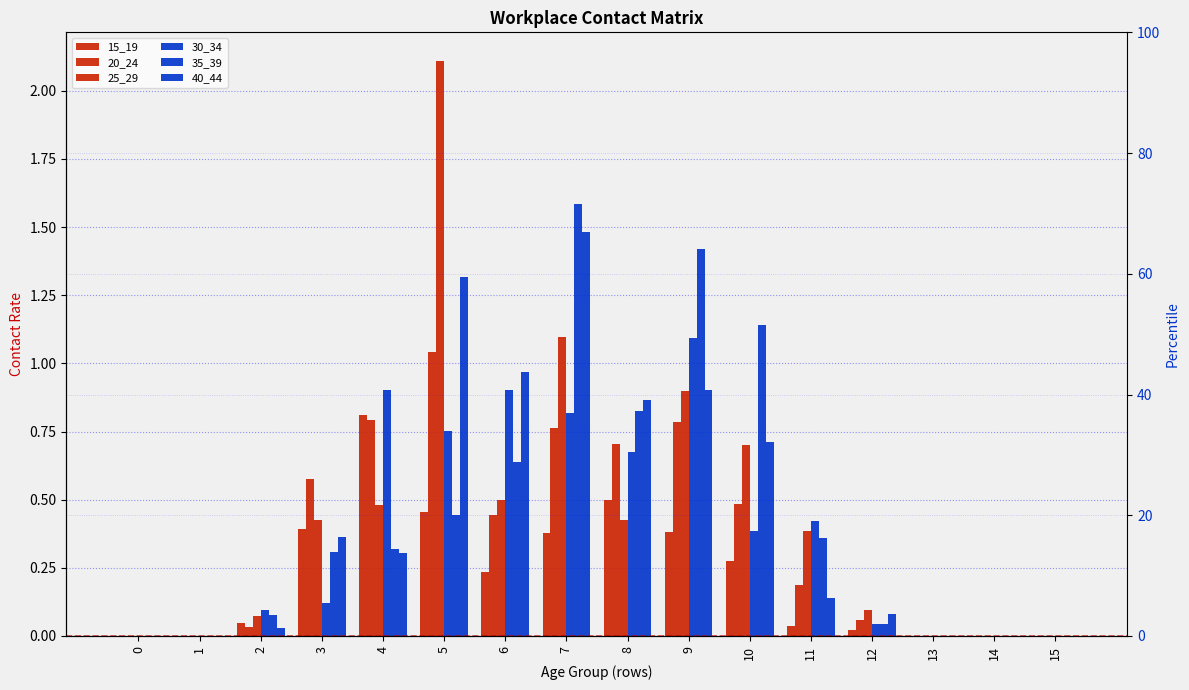

How many bars are there in total?

96